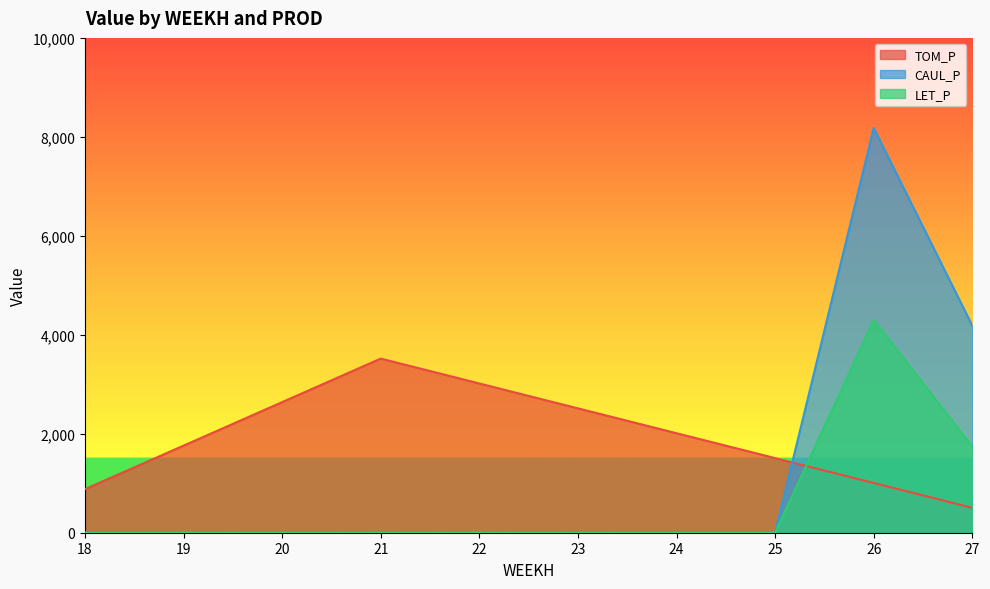

Reading left to right, extract all data points from this chart.

TOM_P: 18=879.7	19=1759.4	20=2639.1	21=3518.8	22=3016.1	23=2513.4	24=2010.7	25=1508.1	26=1005.4	27=502.7
CAUL_P: 18=0.0	19=0.0	20=0.0	21=0.0	22=0.0	23=0.0	24=0.0	25=0.0	26=8179.3	27=4184.7
LET_P: 18=0.0	19=0.0	20=0.0	21=0.0	22=0.0	23=0.0	24=0.0	25=0.0	26=4296.8	27=1739.7